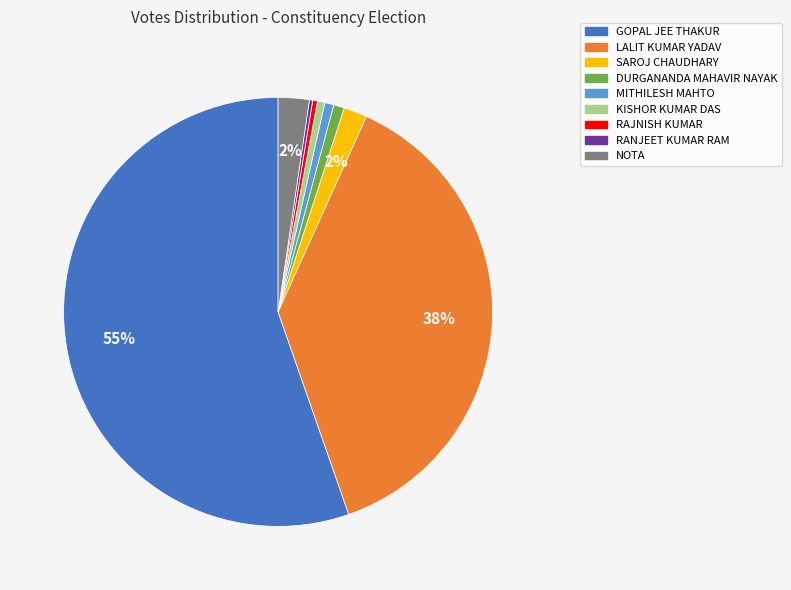

To the nearest percent, what portion does NOTA represent?

2%